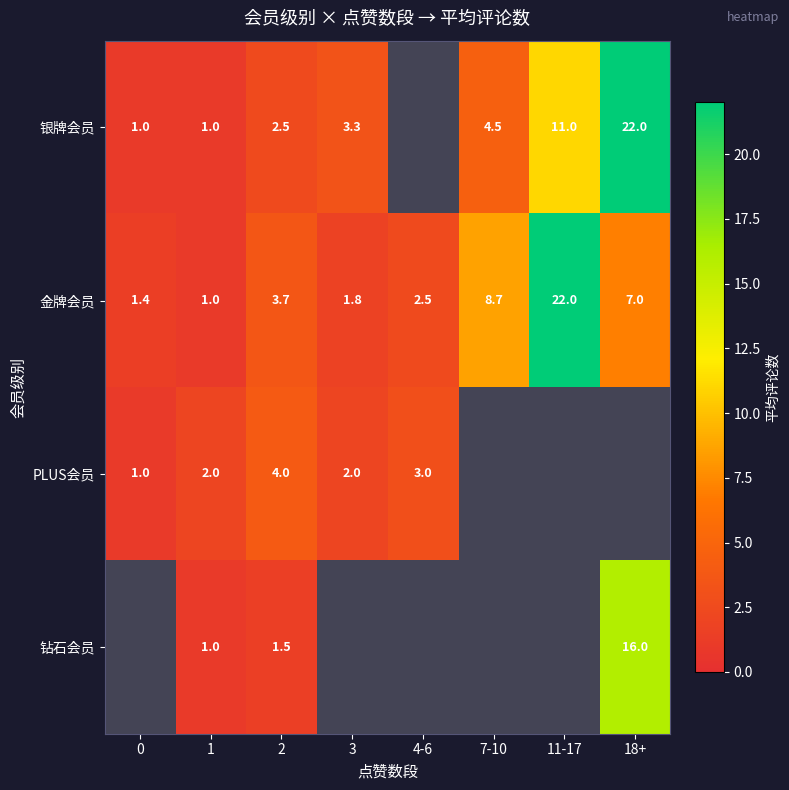

Is the value of 钻石会员 at 1 greater than the value of 金牌会员 at 7-10?

No